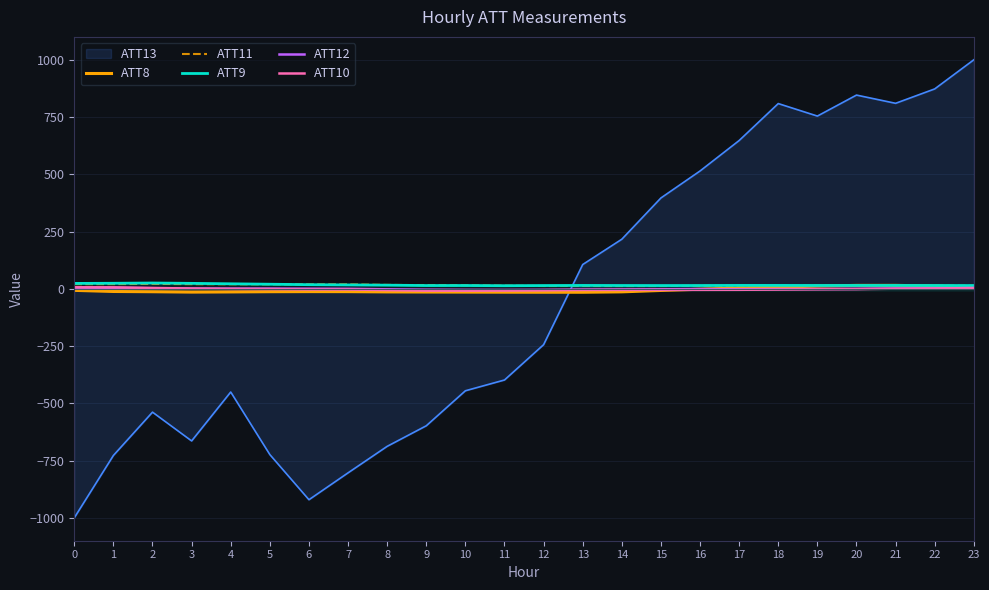

What is the sum of the ATT11 values at 4 and 13?

32.3